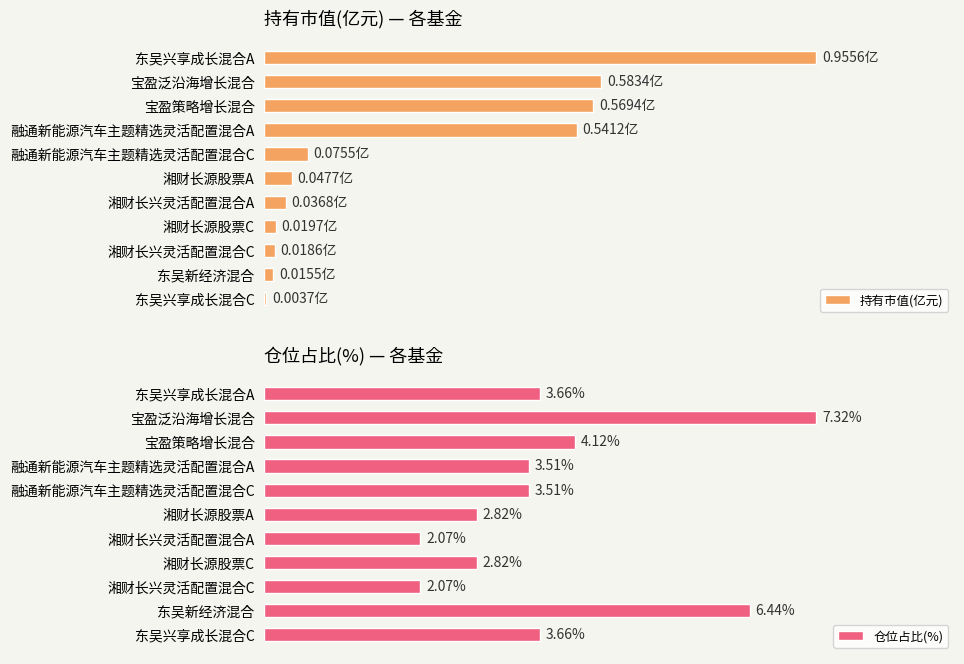

At which label is 仓位占比(%) closest to 4?

宝盈策略增长混合